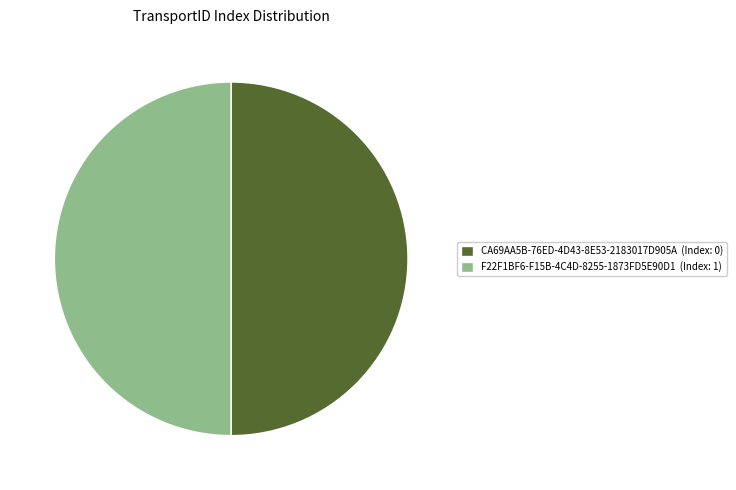

Do CA69AA5B-76ED-4D43-8E53-2183017D905A and F22F1BF6-F15B-4C4D-8255-1873FD5E90D1 together represent more than half of the pie?

Yes